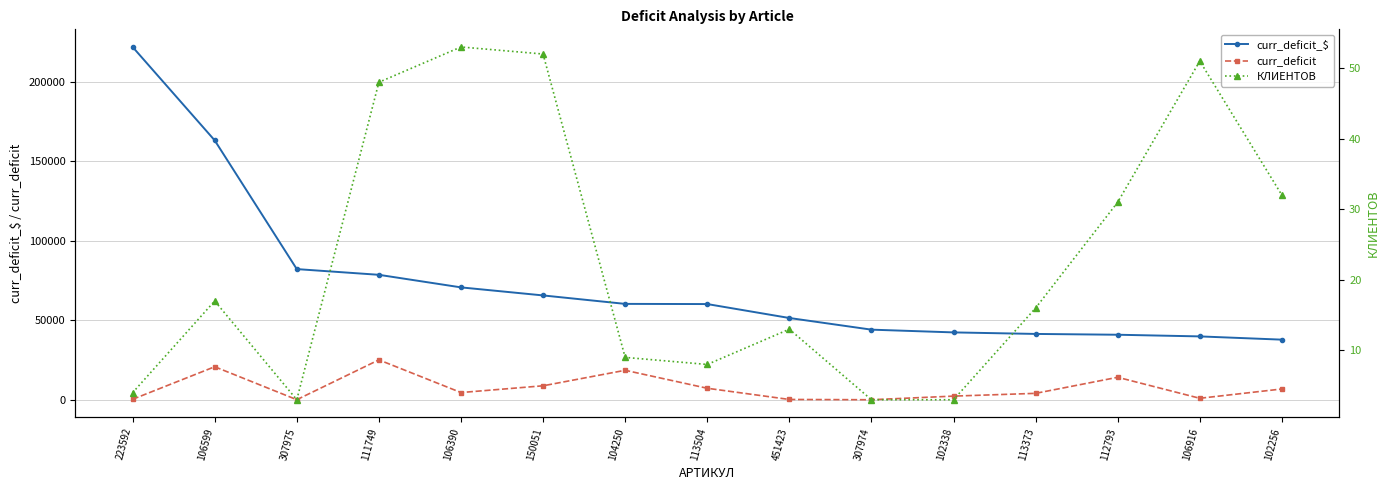

How many distinct data groups are displayed?

3